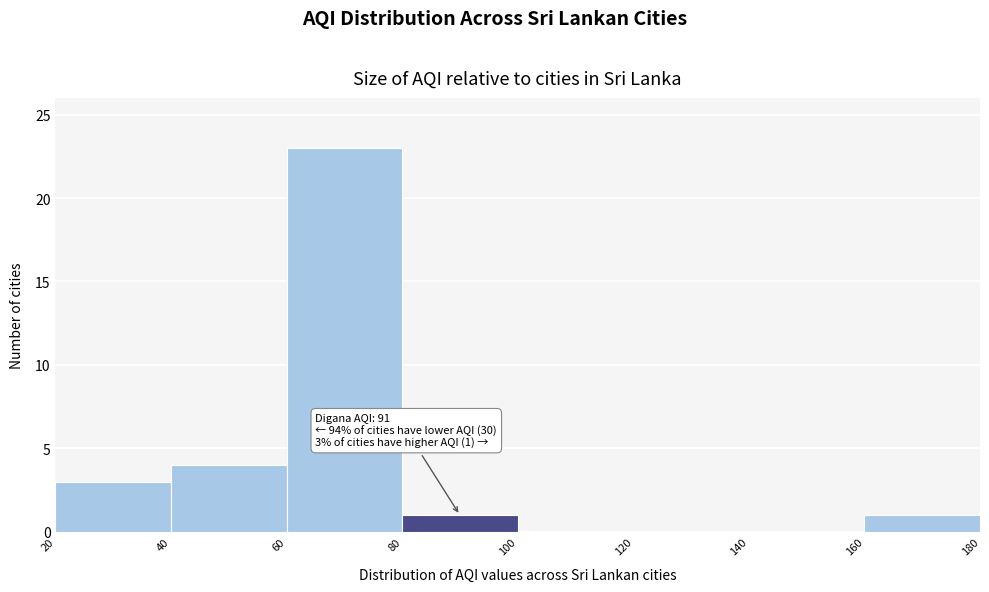

Which range on the x-axis has the tallest bar?

60 to 80